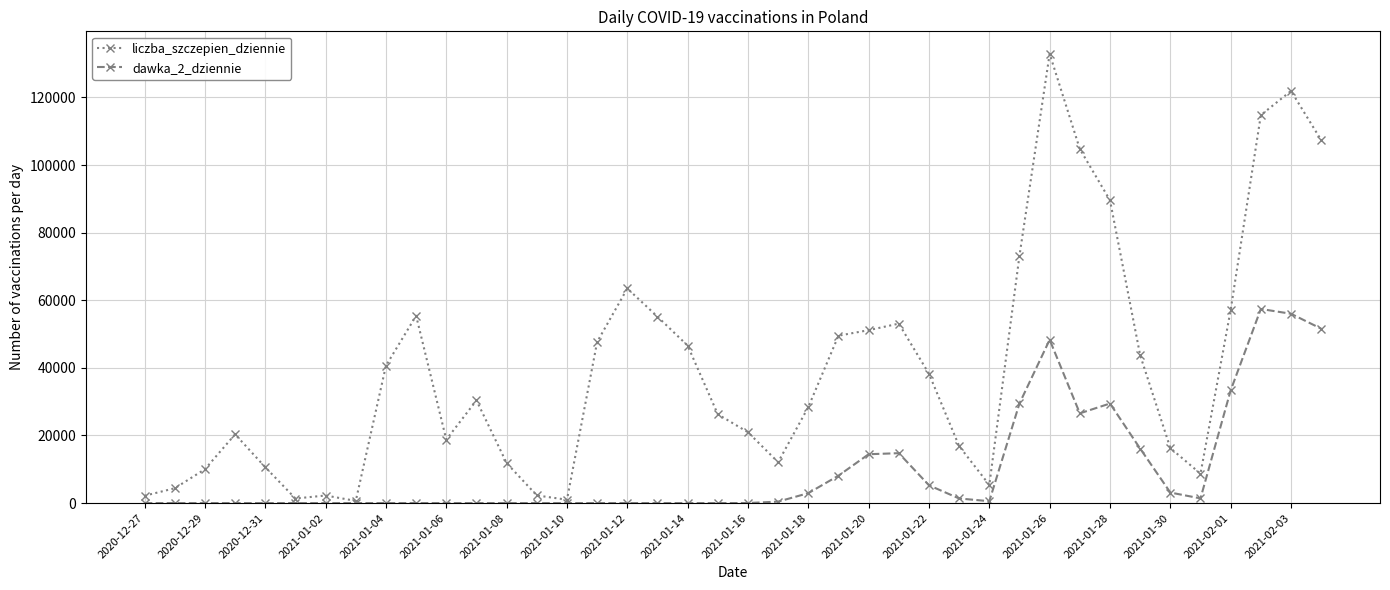

Which series has the widest spread of values?

liczba_szczepien_dziennie